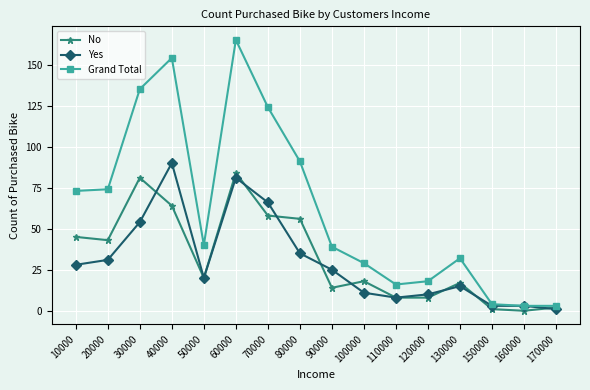

What is the difference between the No values at 80000 and 30000?

25